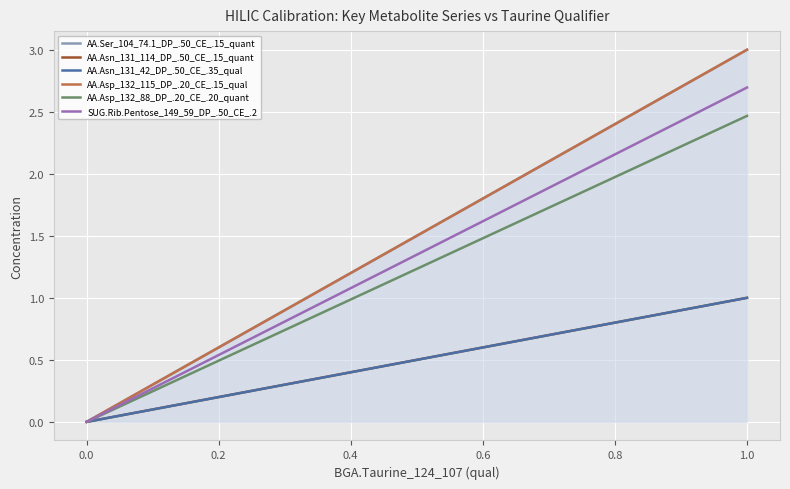

Is it true that AA.Asn_131_42_DP_.50_CE_.35_qual equals 0.1 at 1.0?

False